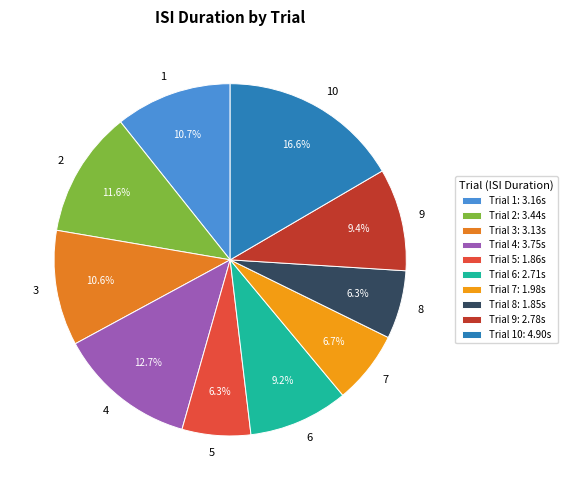

Combined, what portion of the pie is 5 and 6?

15.5%